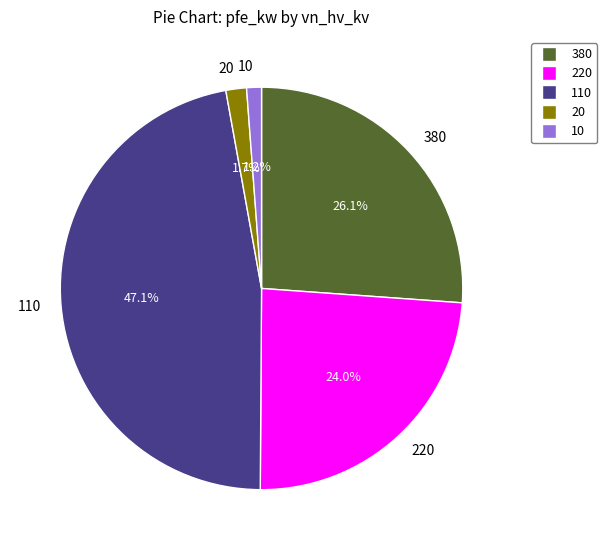

To the nearest percent, what is the difference between the largest and smallest slice percentages?

46%